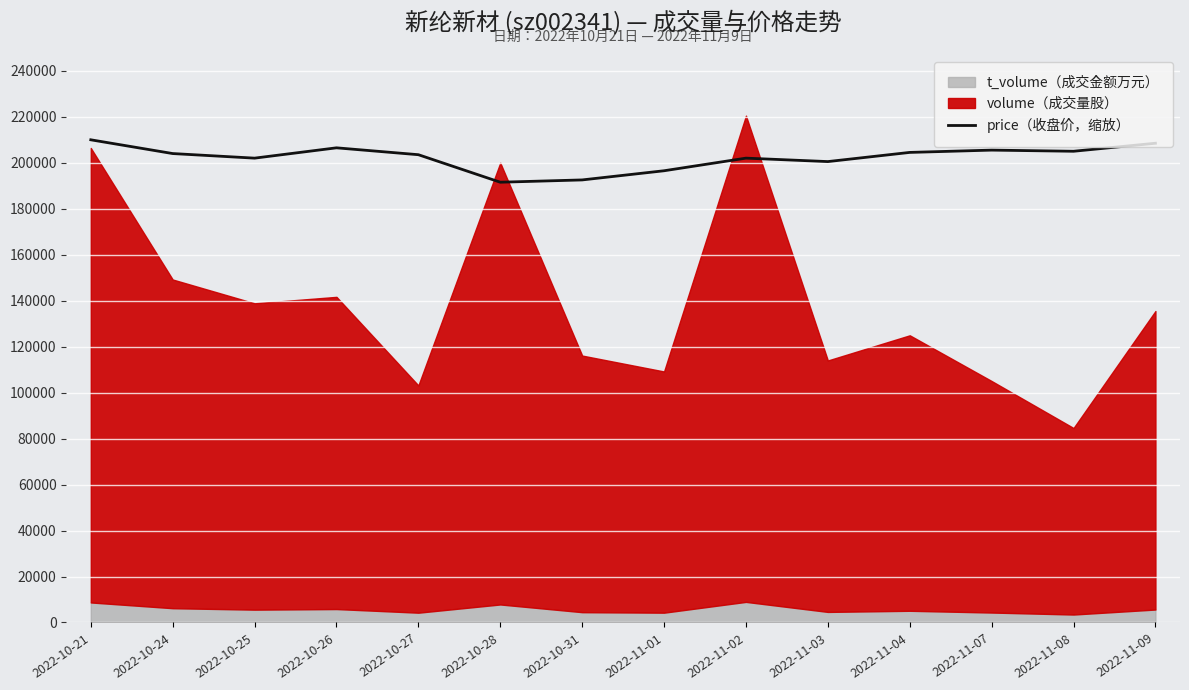

Which label corresponds to the largest value in the chart?

2022-10-21